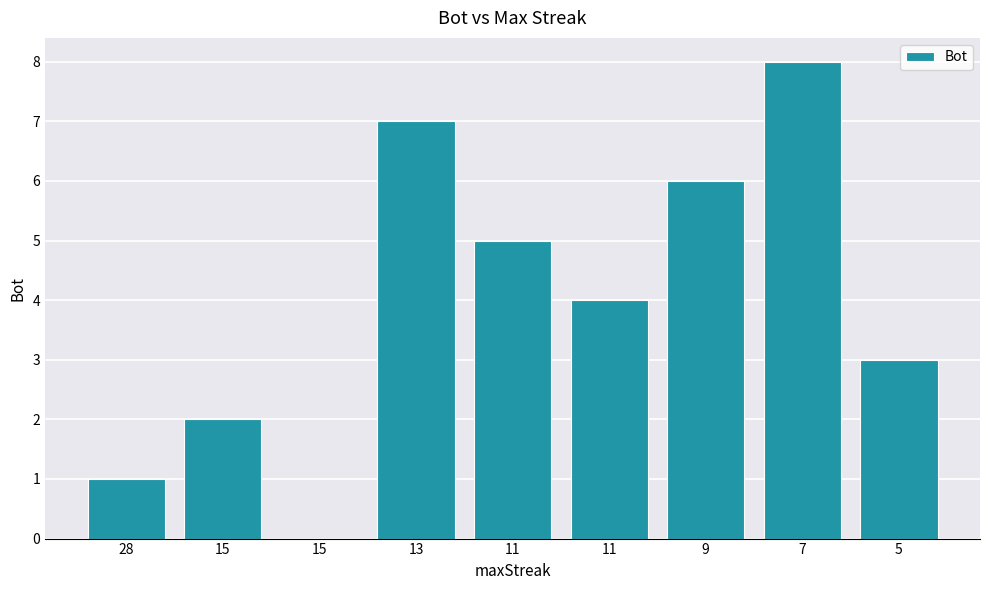

True or false: the data shows 10 at 9.

False